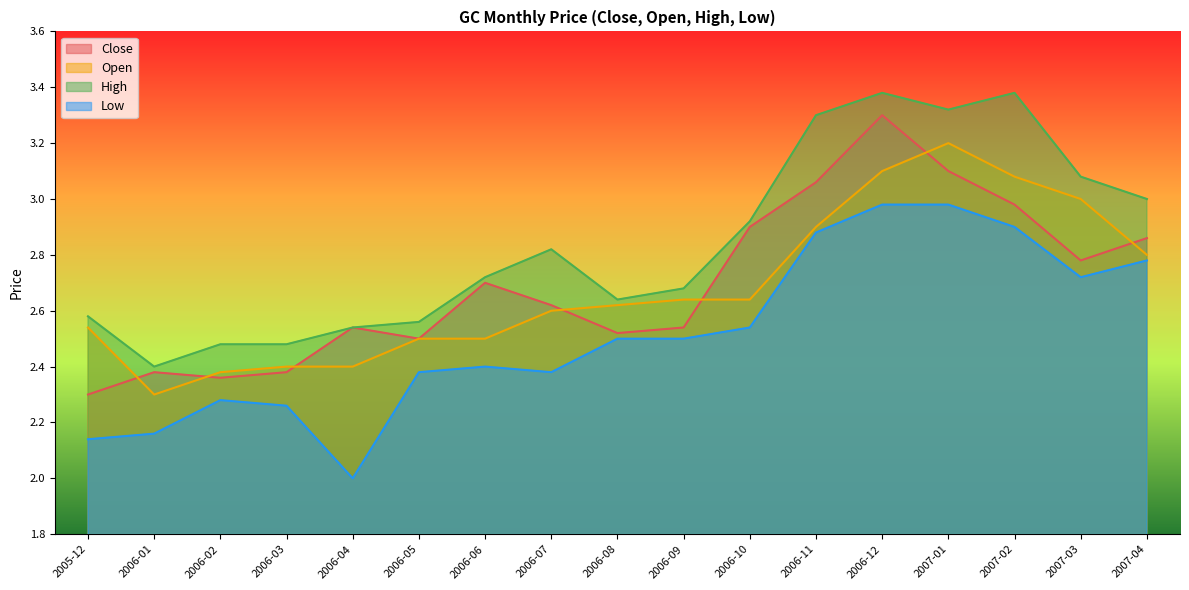

Is it true that Close equals 2.3 at 2005-12?

True